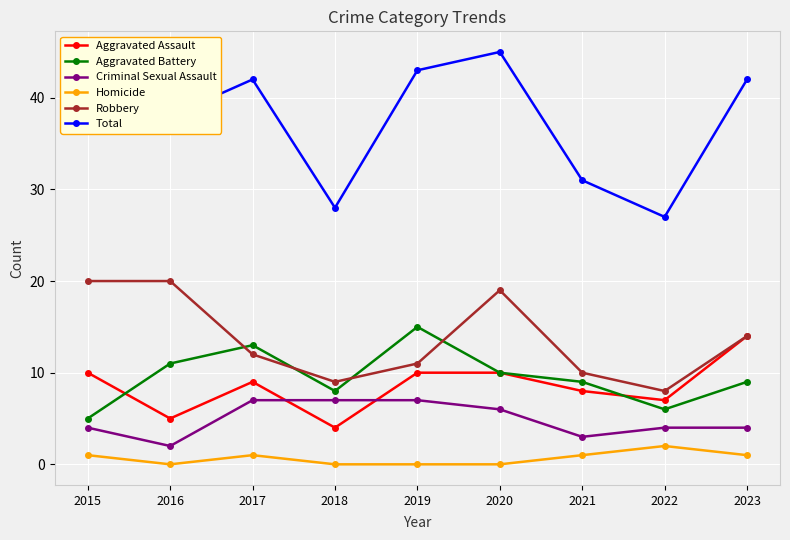

Reading right to left, list all the values displayed in this chart.

Aggravated Assault: 14	7	8	10	10	4	9	5	10
Aggravated Battery: 9	6	9	10	15	8	13	11	5
Criminal Sexual Assault: 4	4	3	6	7	7	7	2	4
Homicide: 1	2	1	0	0	0	1	0	1
Robbery: 14	8	10	19	11	9	12	20	20
Total: 42	27	31	45	43	28	42	38	40